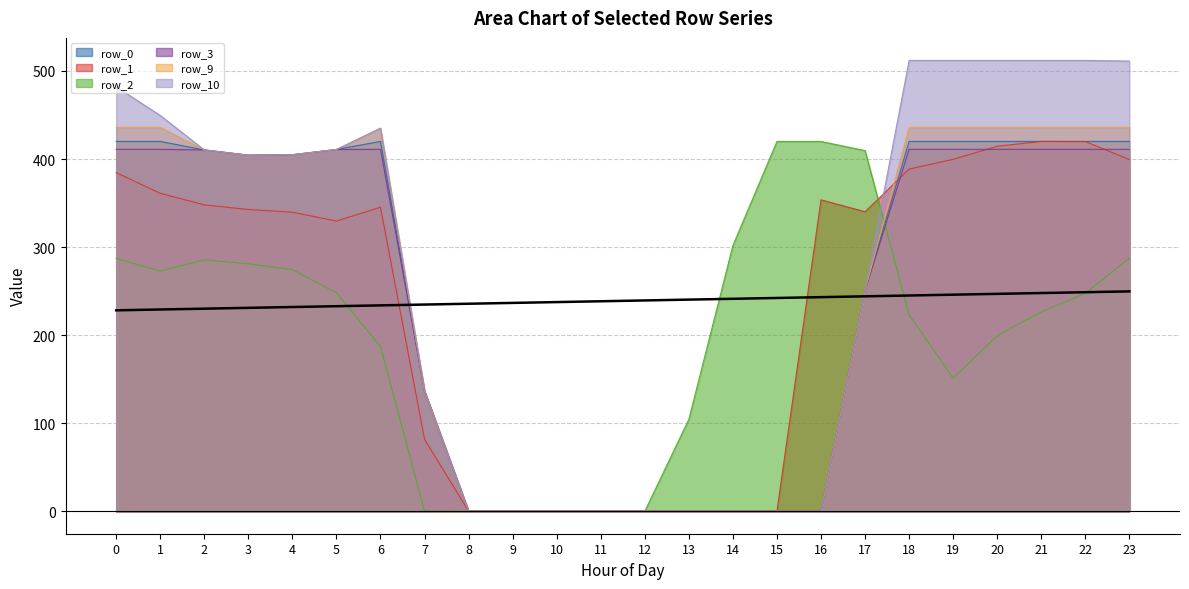

Which series has the largest total across all categories?

row_10